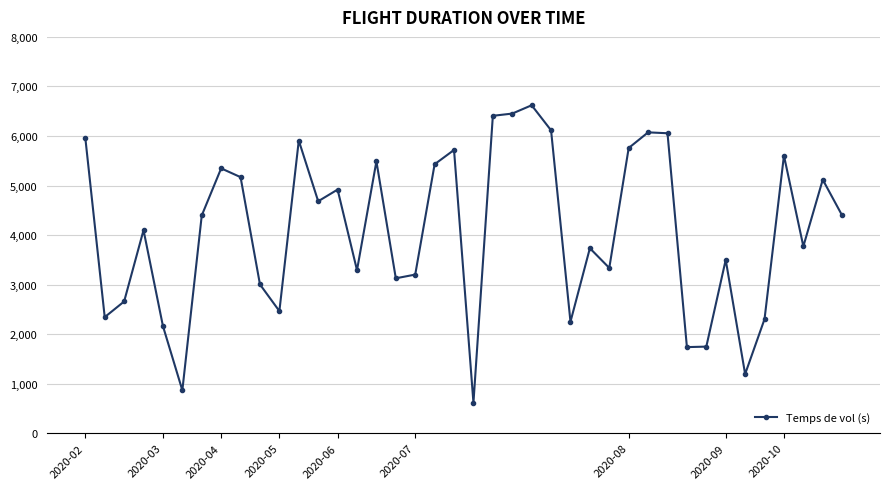

What is the maximum value shown in the chart?

6620